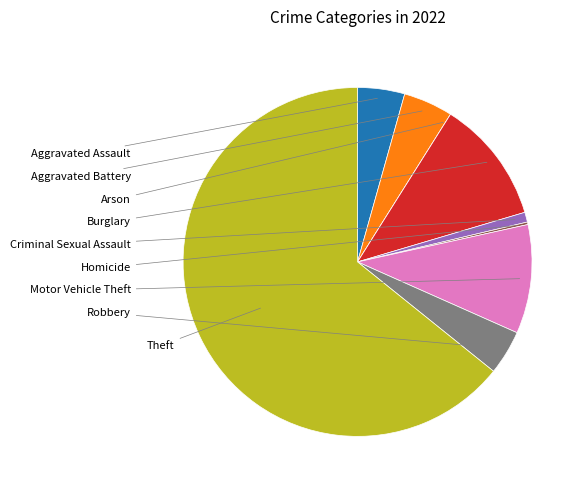

Is there any slice that represents more than half of the pie?

Yes